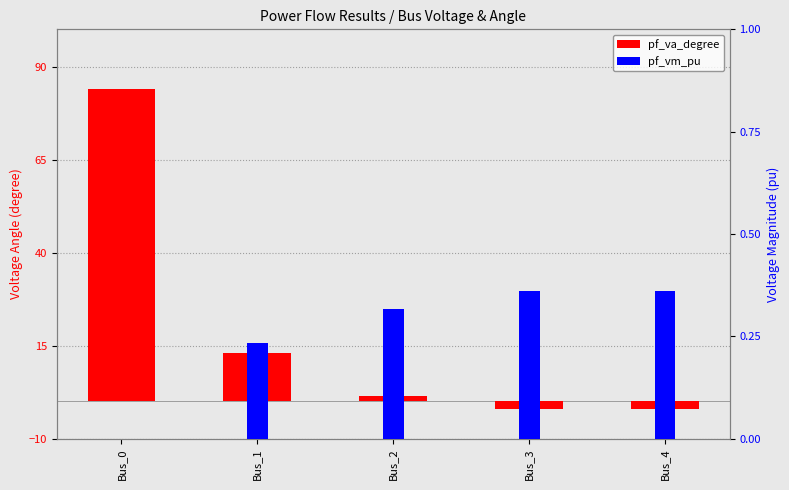

The pf_vm_pu series shows 0.2 at Bus_1. True or false?

True